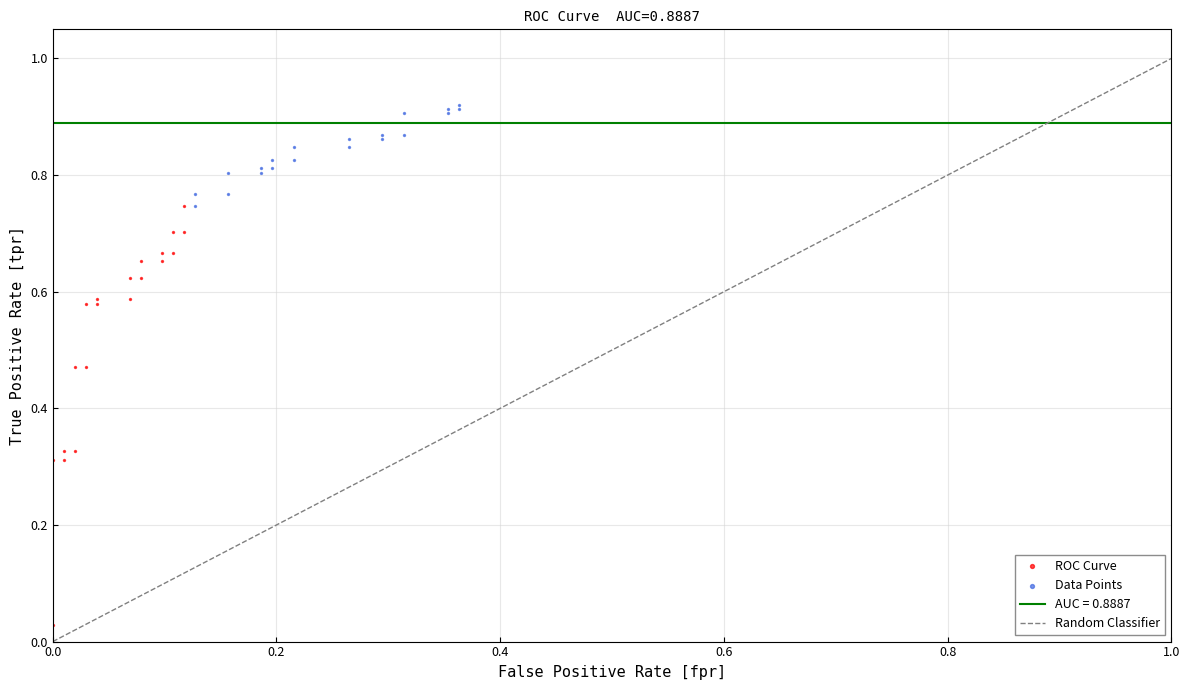

Which series reaches the minimum Y coordinate?

ROC Curve